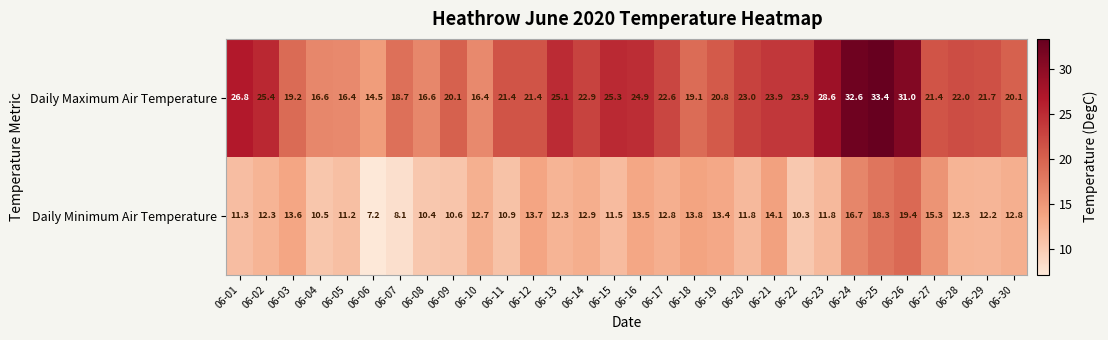

What is the sum of all Daily Minimum Air Temperature values?

377.7